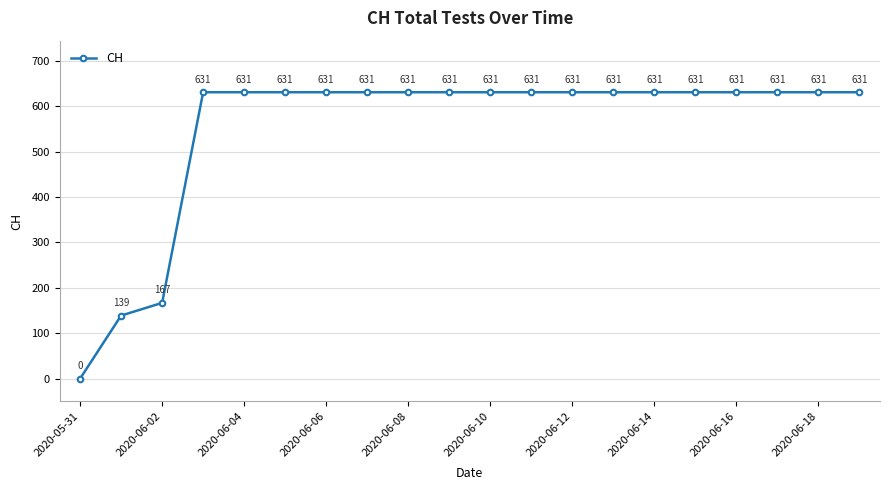

What is the sum of all values?

11033